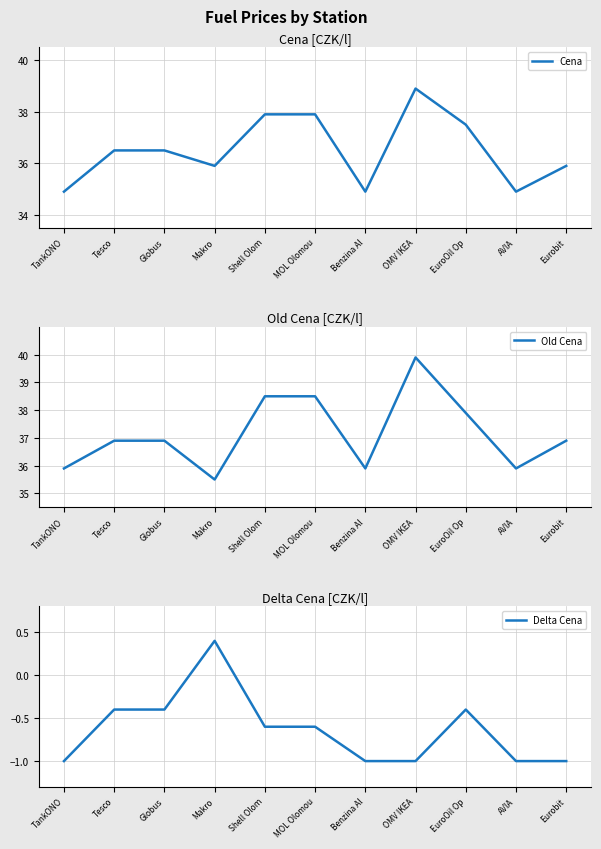

What is the difference between the Old Cena values at MOL Olomou and Eurobit?

1.6